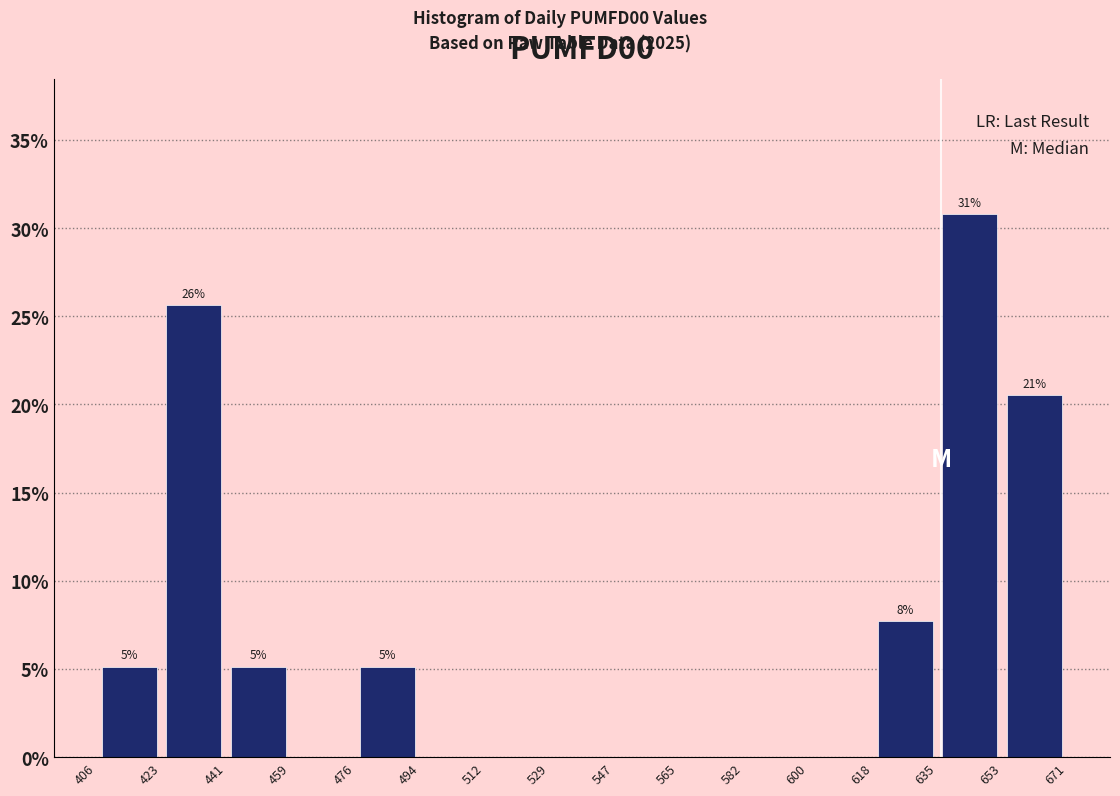

Over which range of the x-axis is the bar tallest?

635 to 653